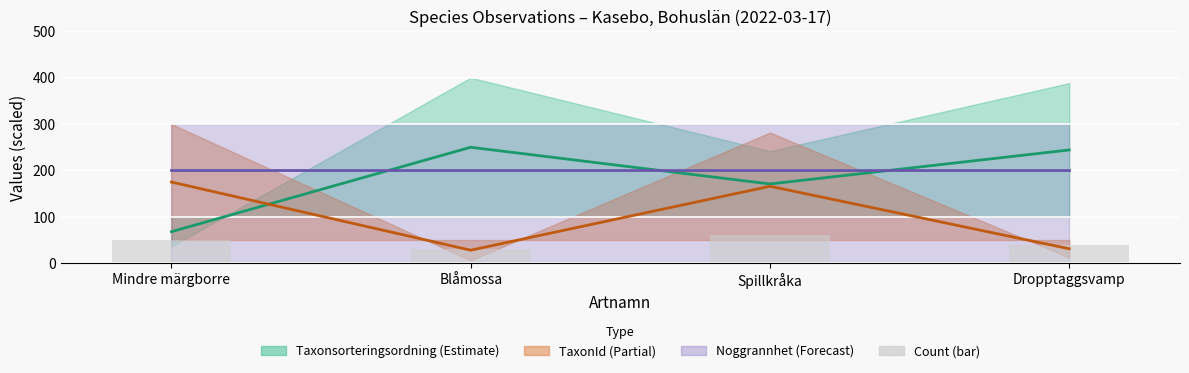

The Noggrannhet (mid) series shows 130.3 at Blåmossa. True or false?

False